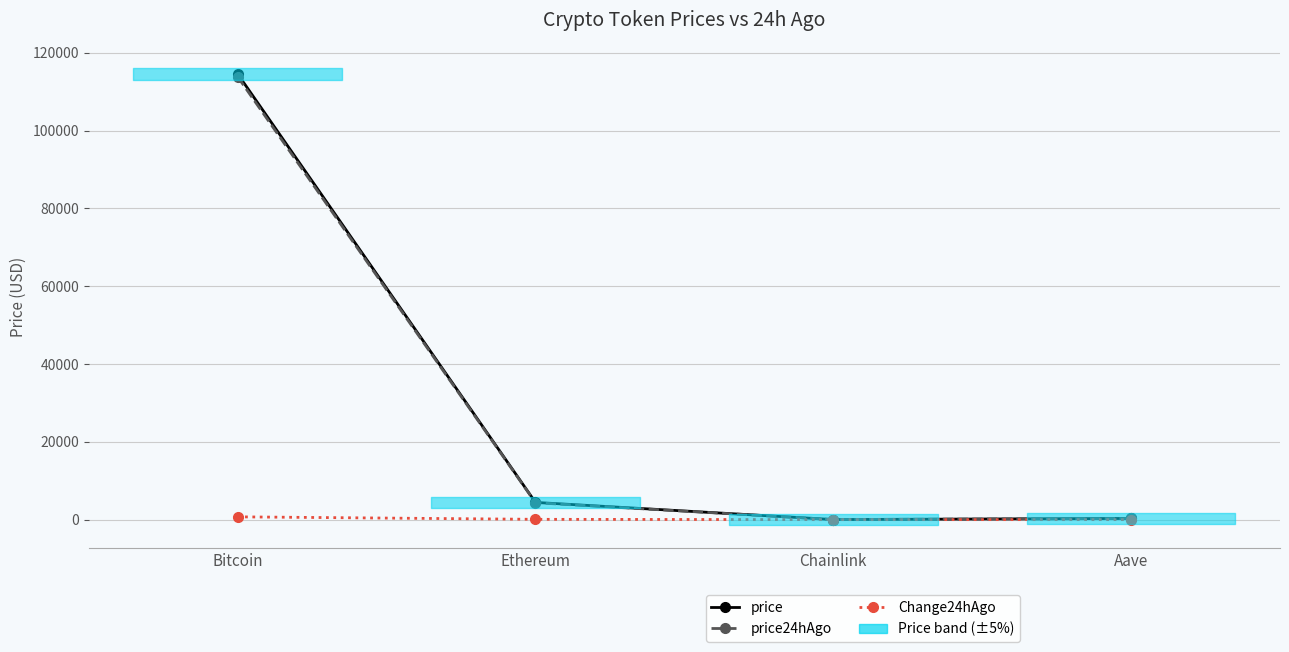

What is the total value across all series at Ethereum?

8848.6